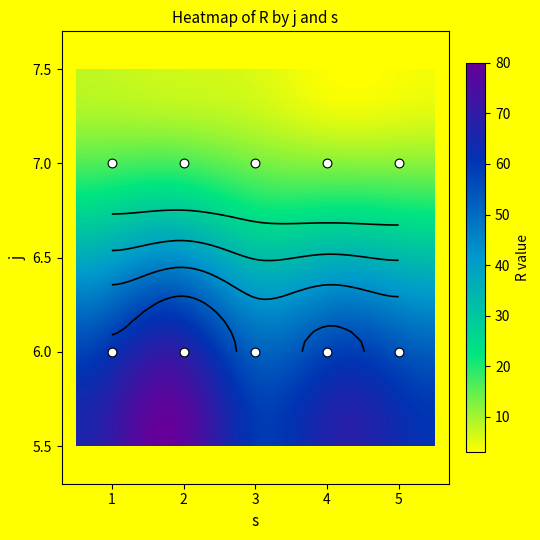

What is the total value across all series at 2?

87